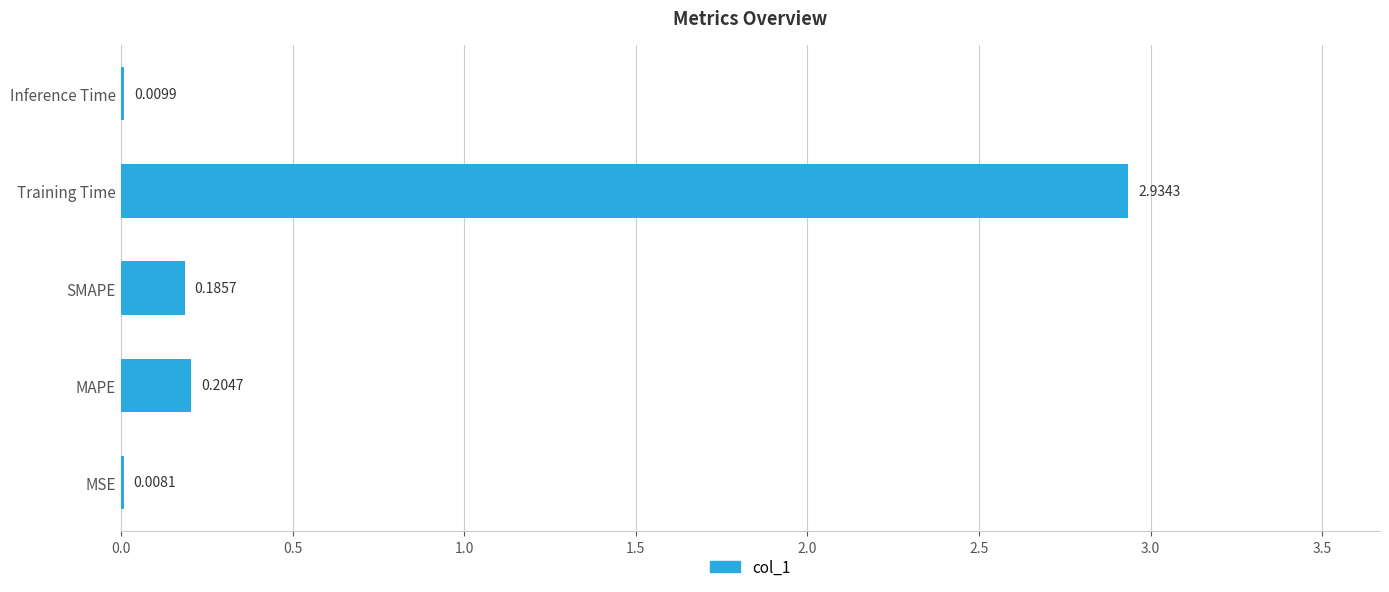

Where is the data nearest to the value 1?

MAPE